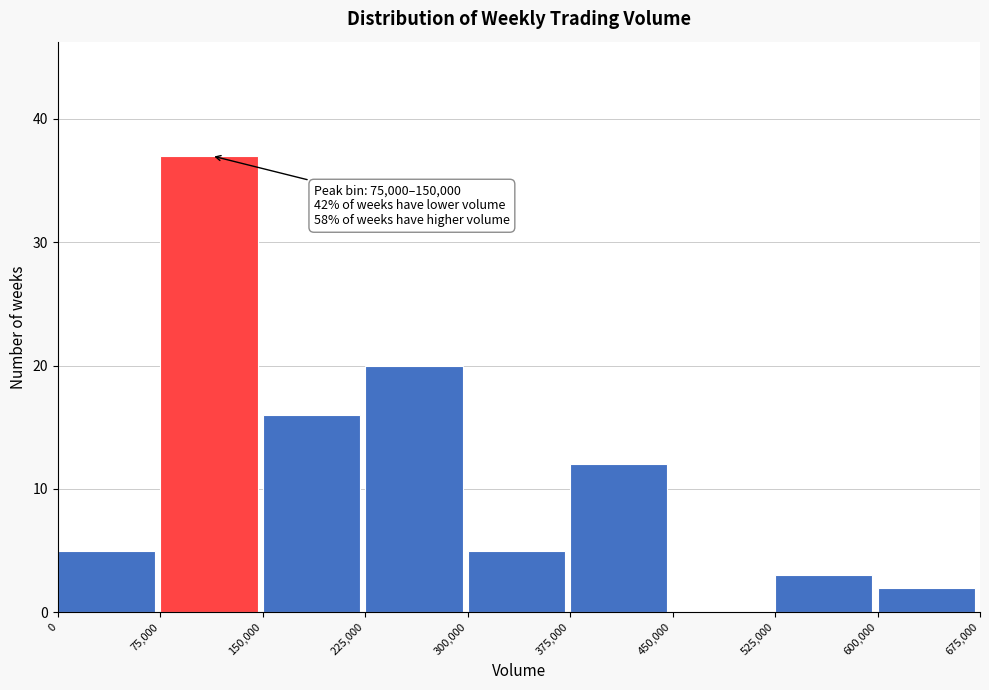

Which range on the x-axis has the tallest bar?

75,000 to 150,000